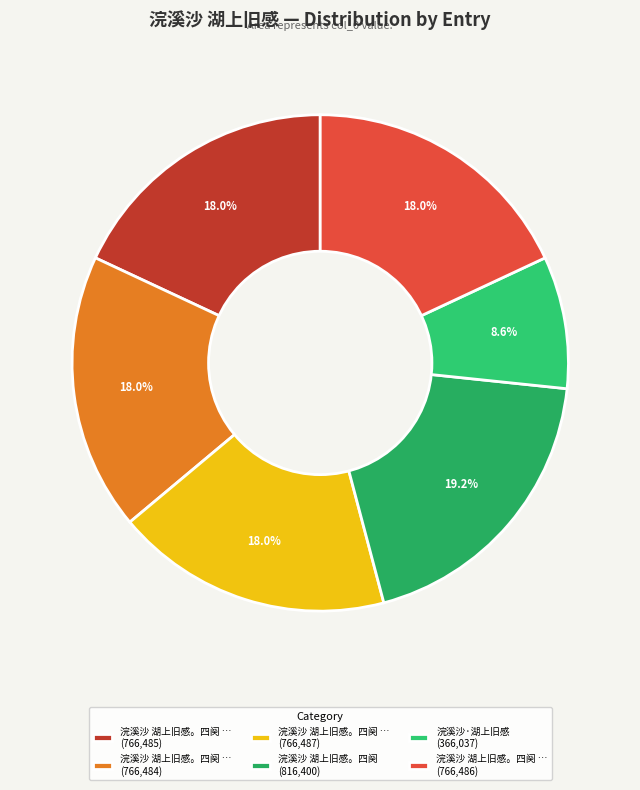

Which slice is the largest?

浣溪沙 湖上旧感。四阕 (816,400)